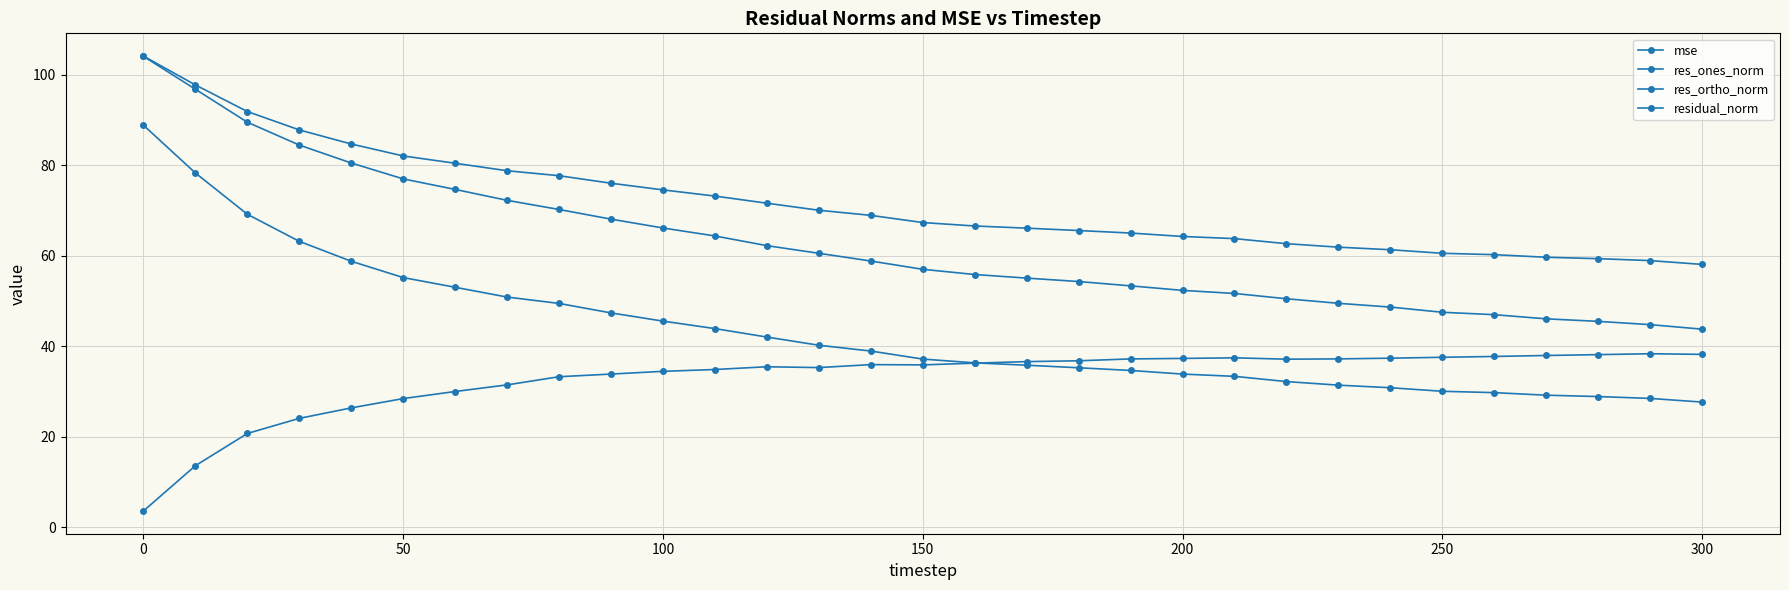

How many categories are shown in the chart?

31